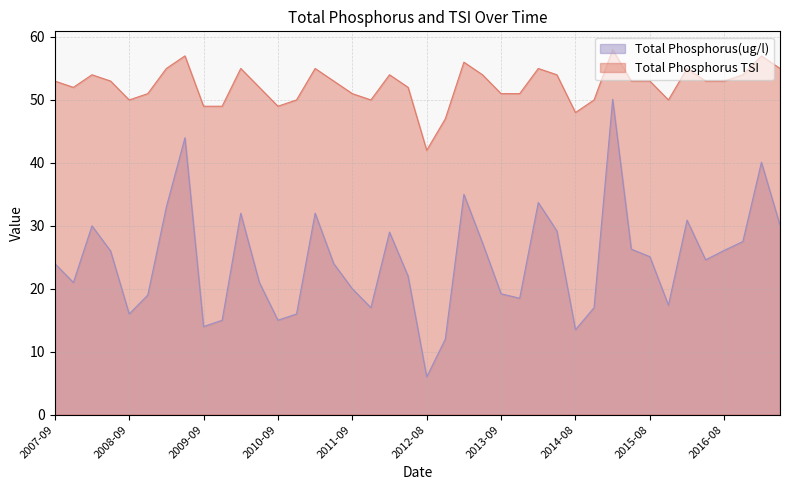

Where is the first local minimum for Total Phosphorus(ug/l)?

2007-11